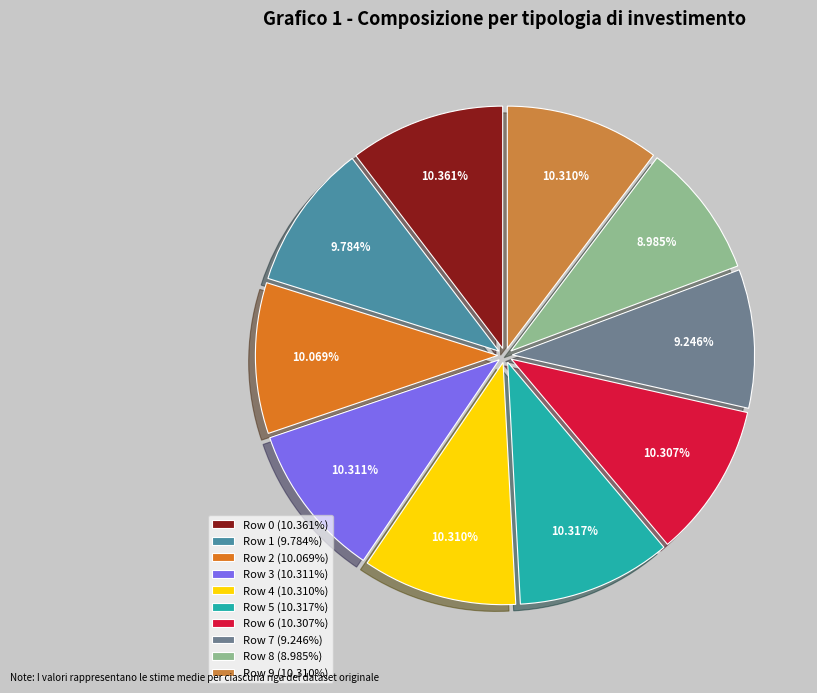

Count the number of slices in the pie.

10